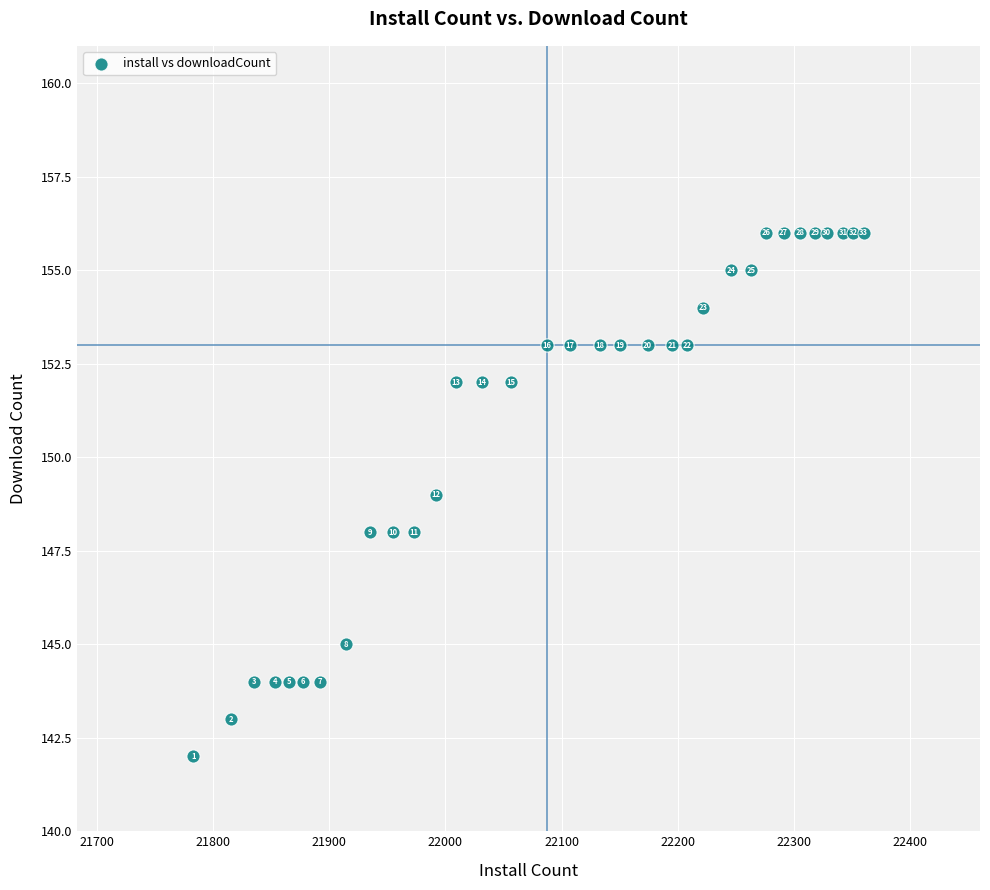

What Y value in the scatter plot is closest to 149?

149